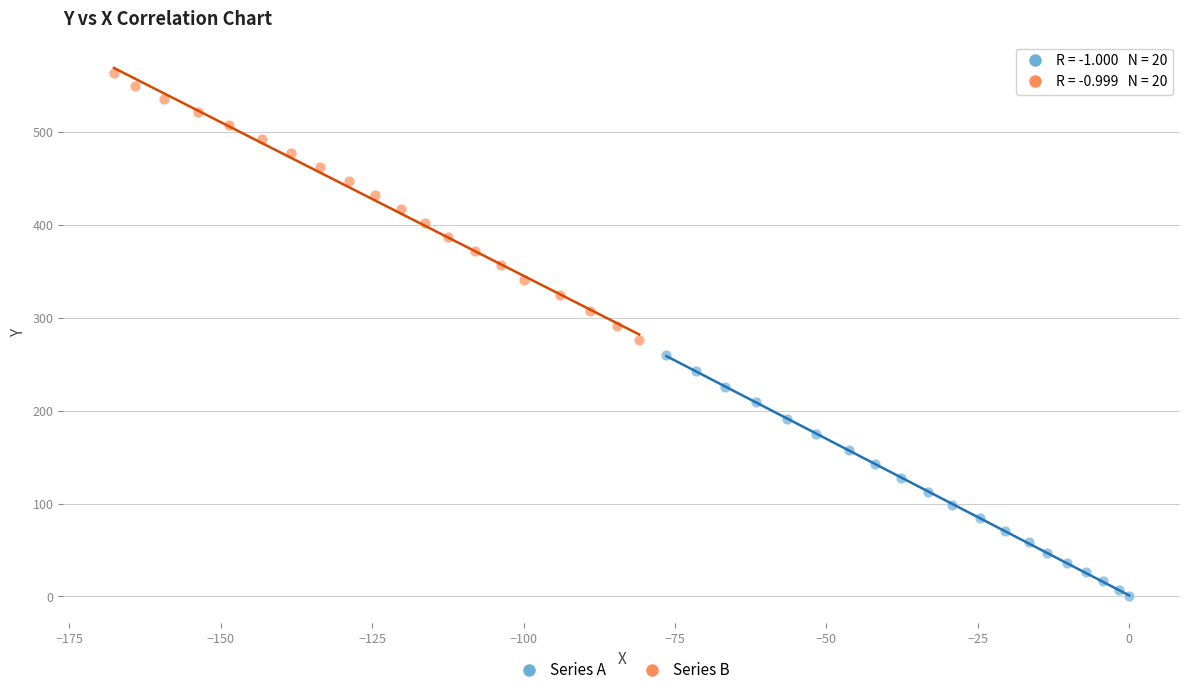

Which series contains the highest Y value?

Series B